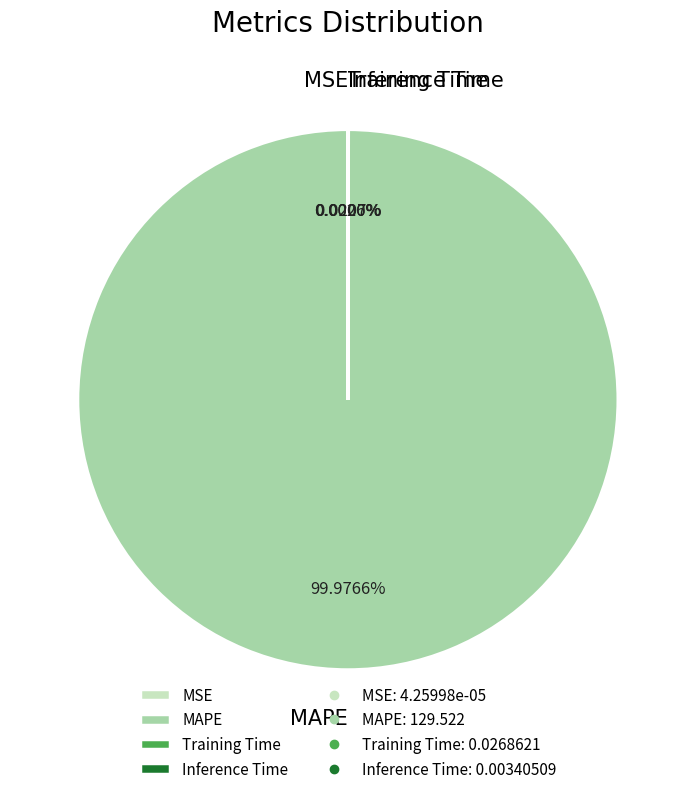

Which slice is the largest?

MAPE